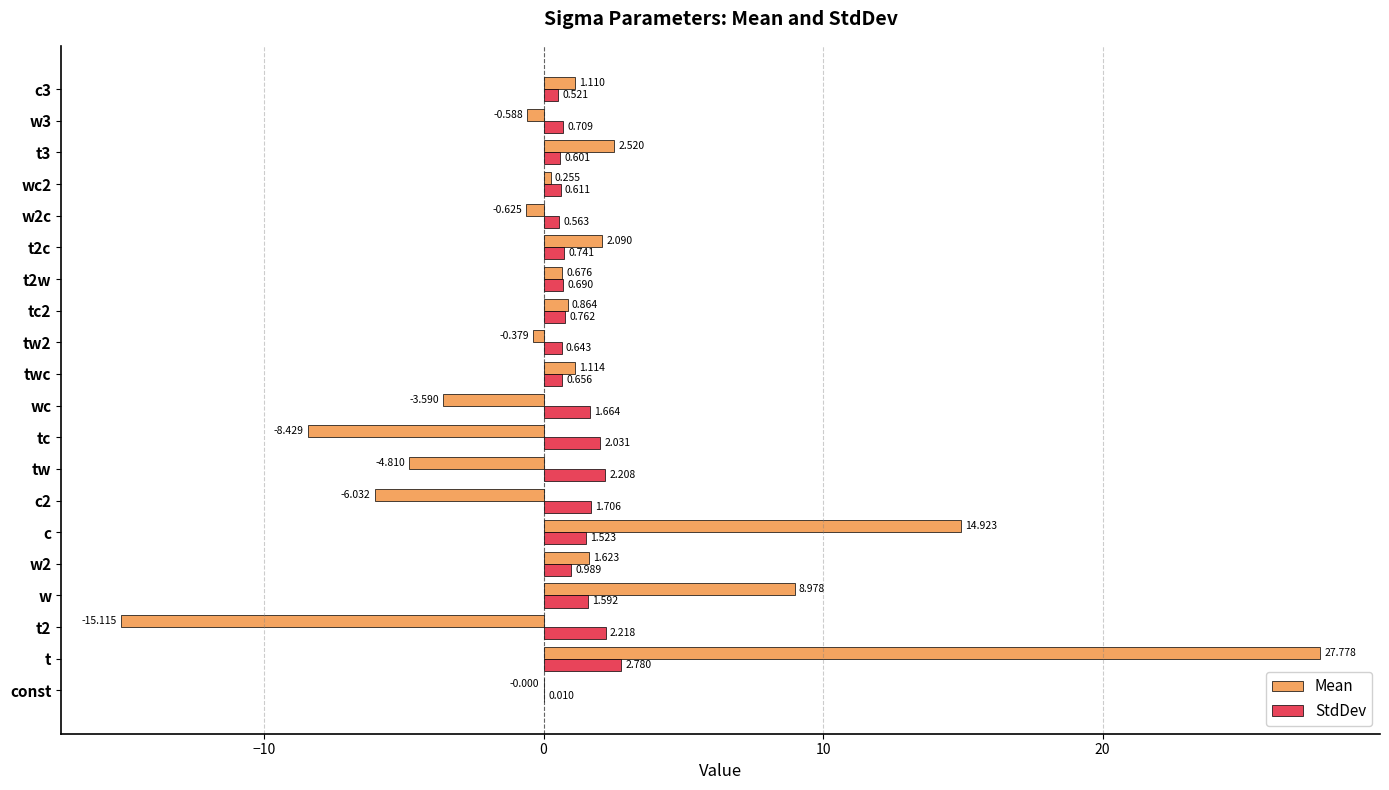

At which category is the sum across all series the highest?

t